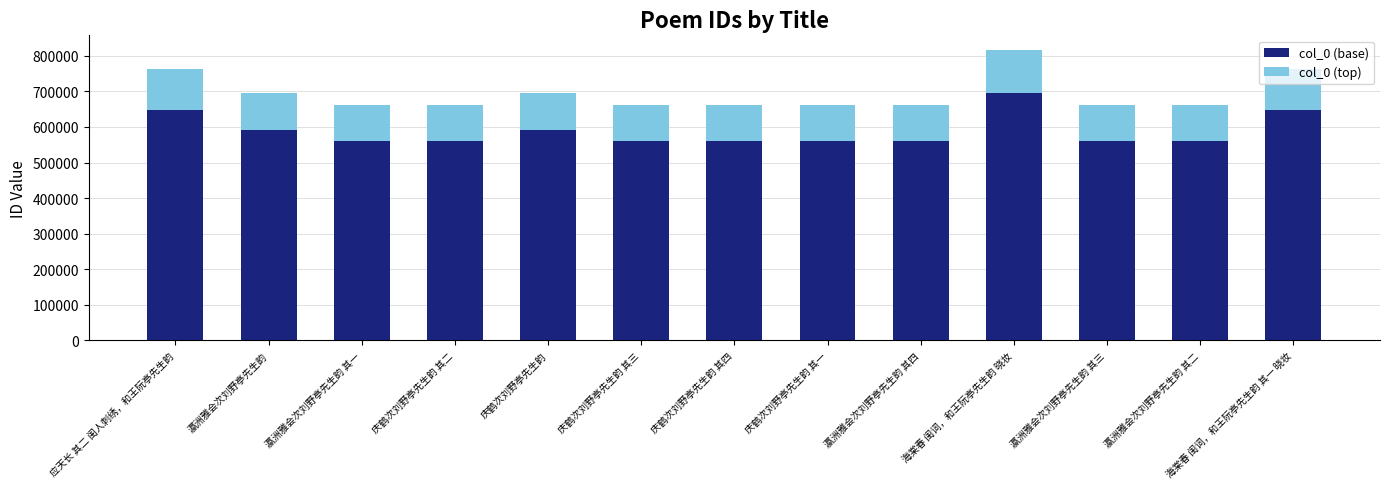

What is the difference between the maximum and second lowest values in the col_0 (base) series?

132363.7